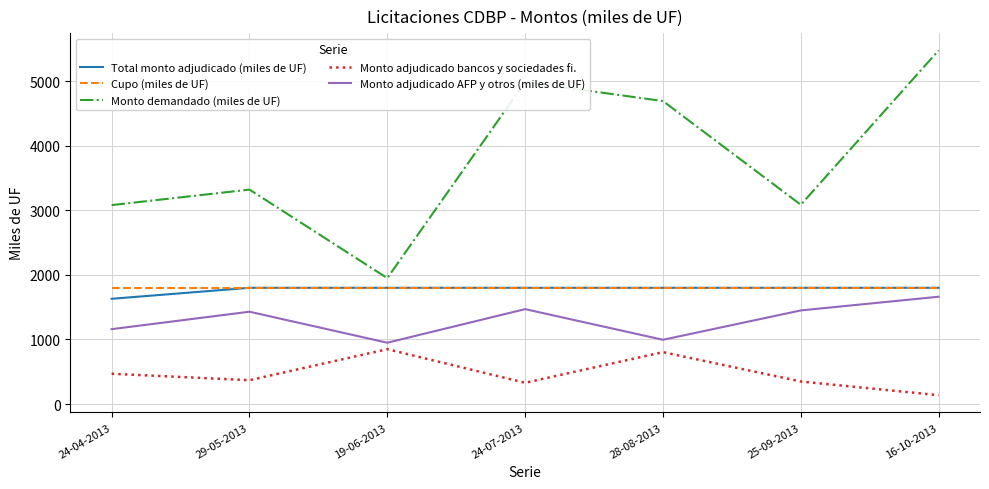

What is the maximum value for Total monto adjudicado (miles de UF)?

1800.0